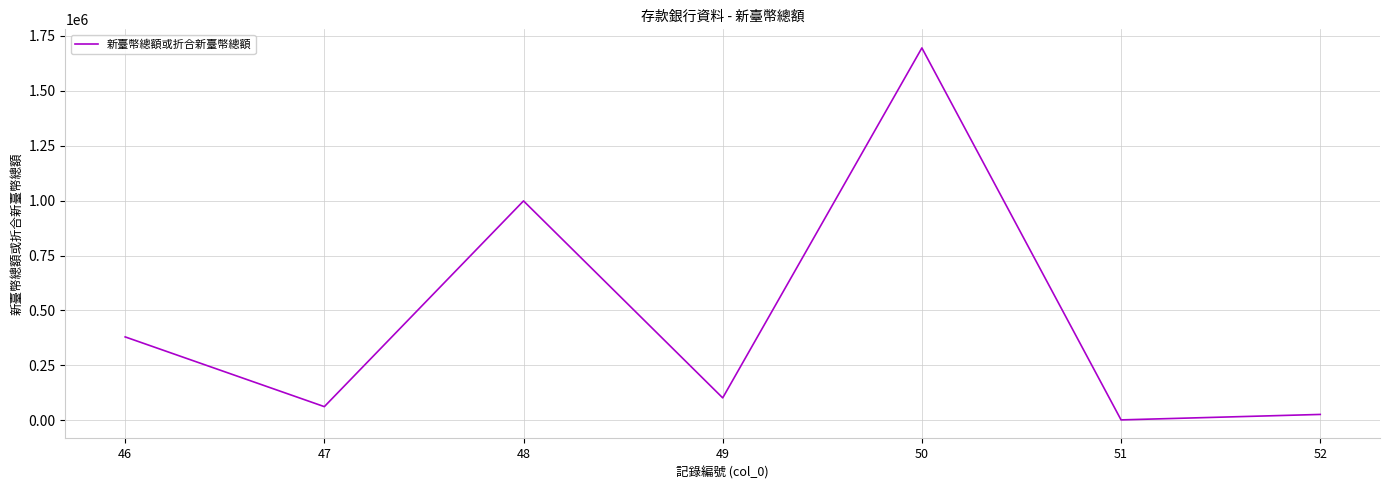

How many lines are shown in the chart?

1